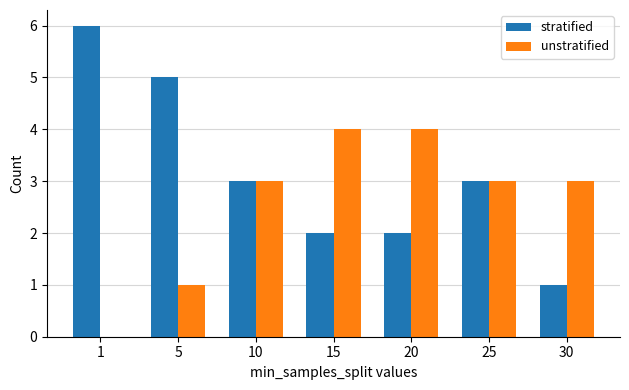

Reading left to right, transcribe all the data shown in this chart.

stratified: 1=6	5=5	10=3	15=2	20=2	25=3	30=1
unstratified: 1=0	5=1	10=3	15=4	20=4	25=3	30=3